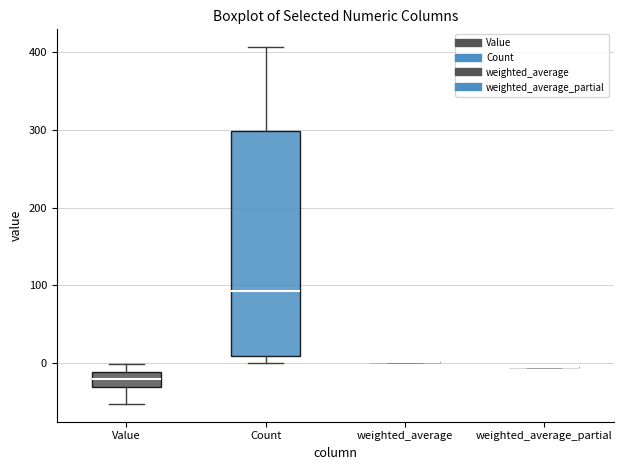

Which box is the tallest, from its lower edge to its upper edge?

Count